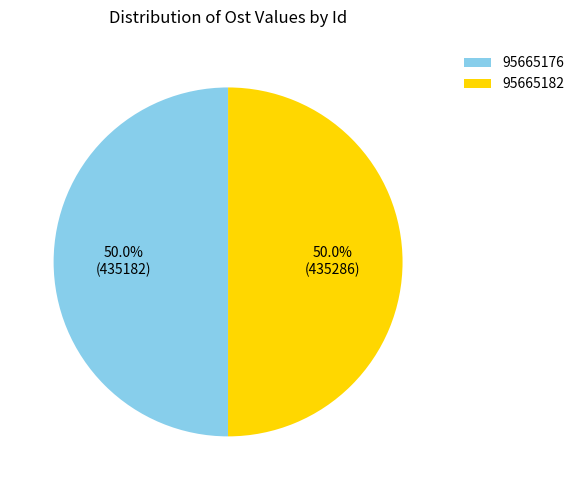

What is the ratio of the value at 95665176 to the value at 95665182?

1.0